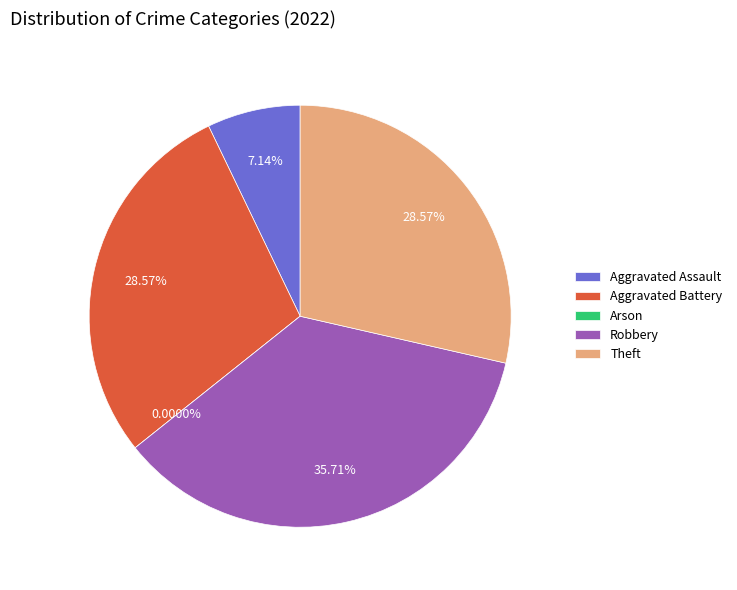

How many slices are in this pie chart?

5